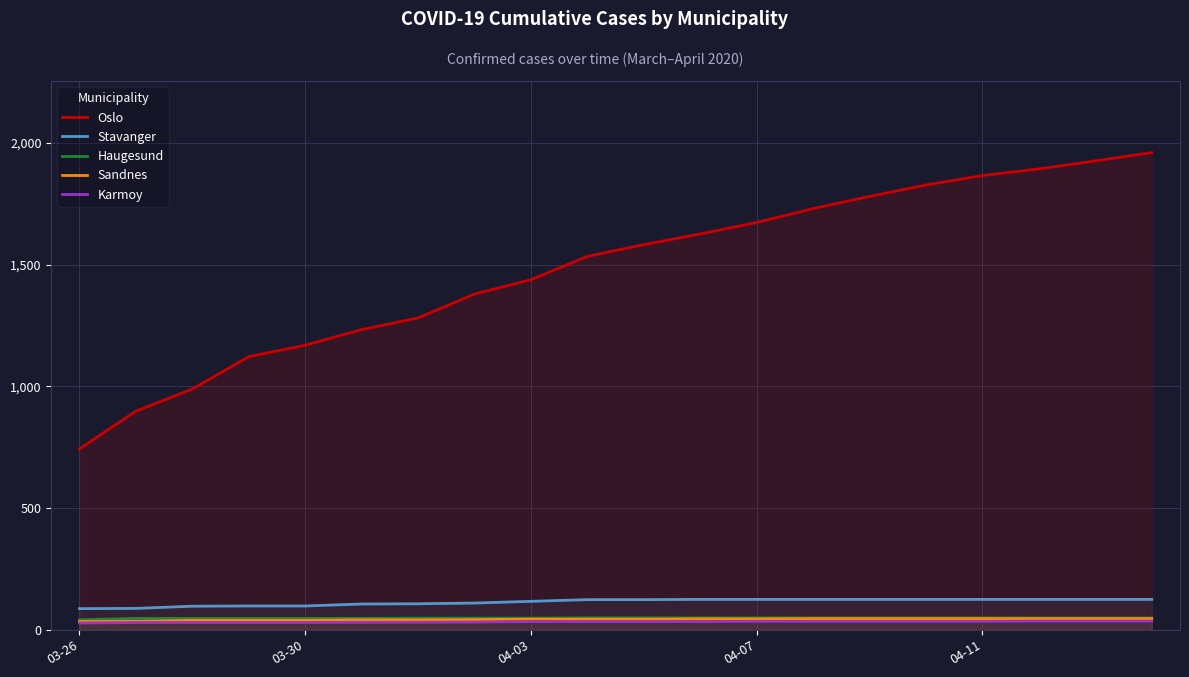

What is the maximum value shown in the chart?

1960